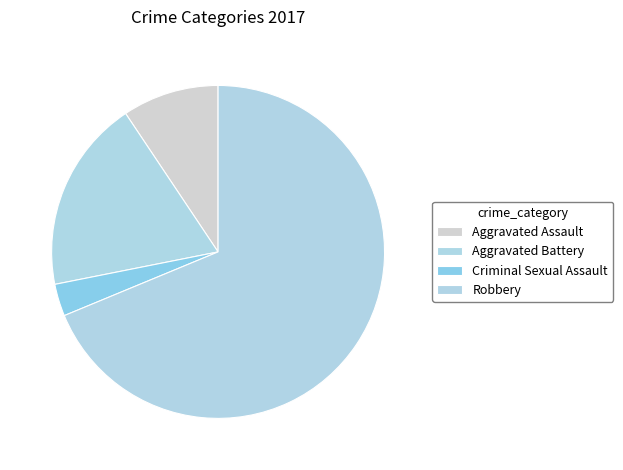

Rank the categories by value from highest to lowest.

Robbery, Aggravated Battery, Aggravated Assault, Criminal Sexual Assault